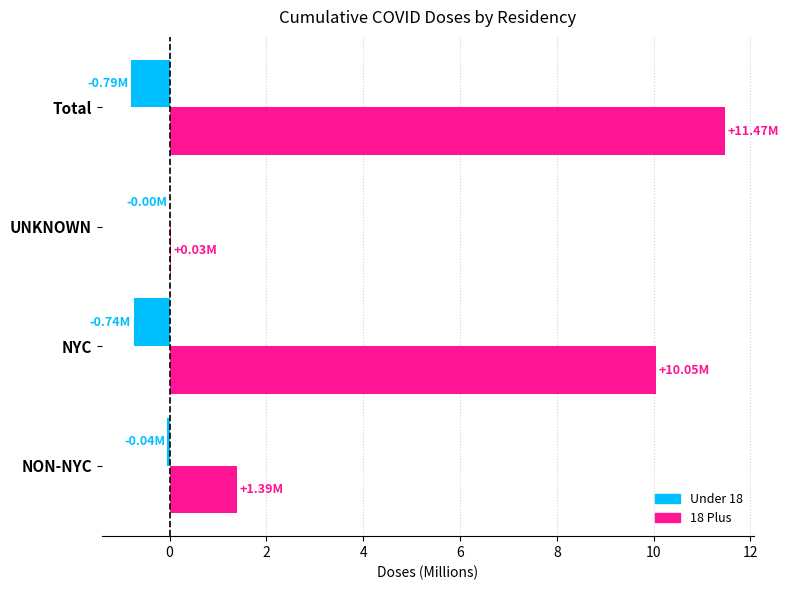

Which category has the highest value across all series?

Total